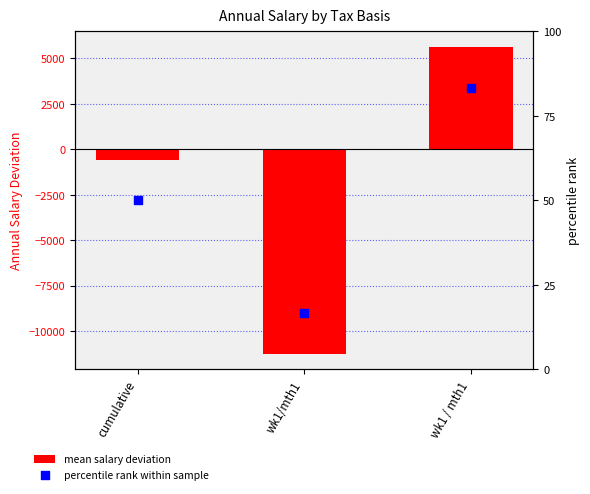

Which series has the largest Y range (max minus min)?

mean salary deviation